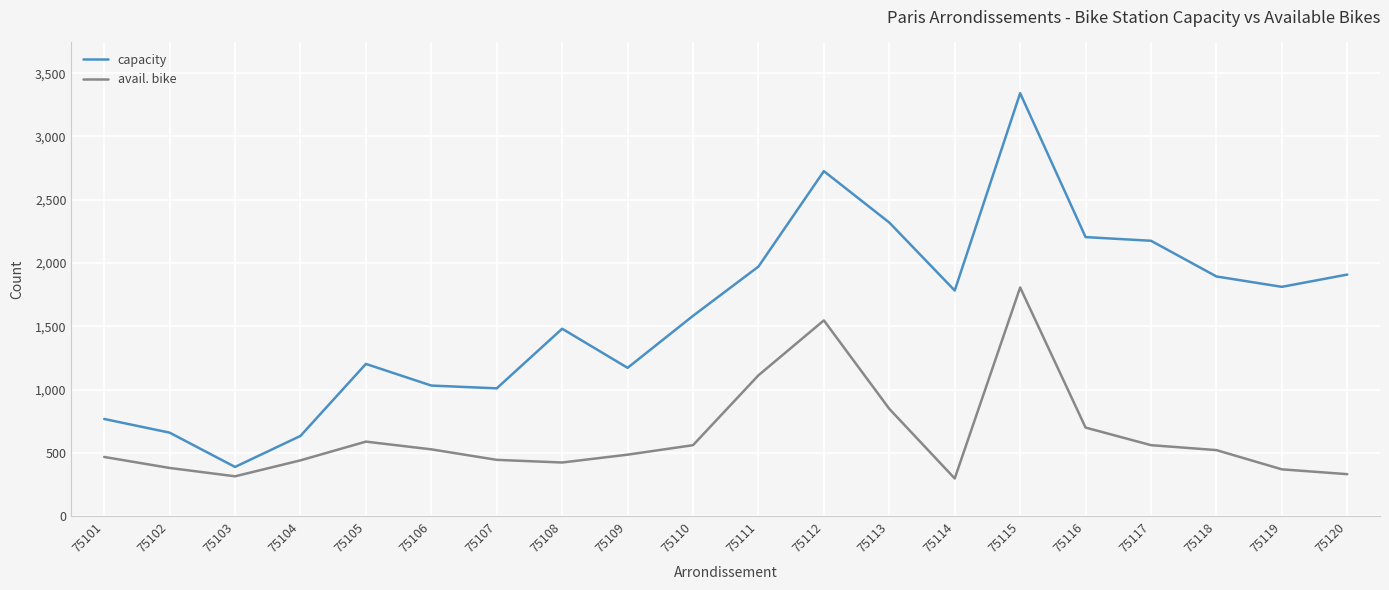

Which series has the largest range (max minus min)?

capacity